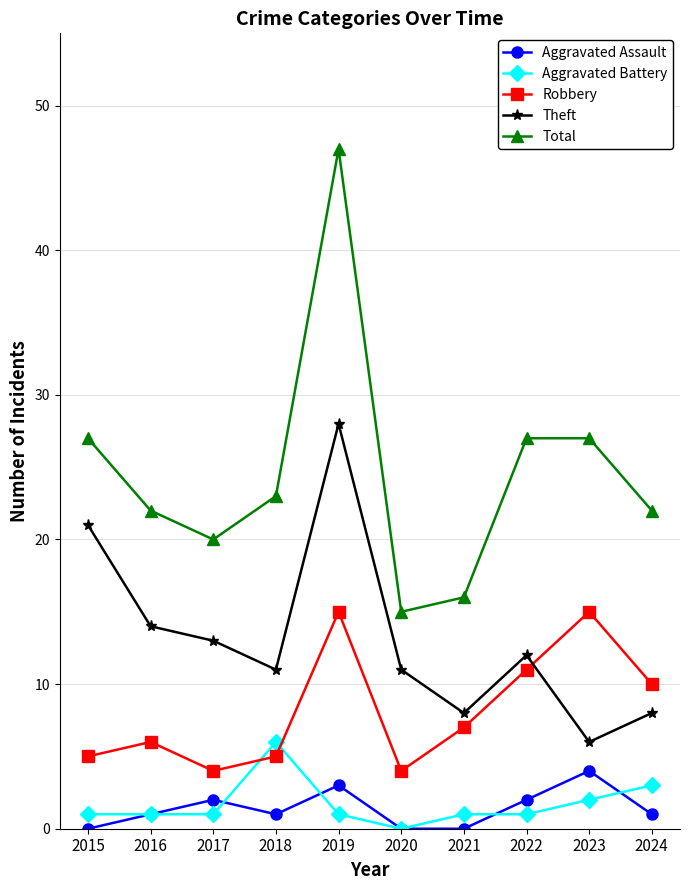

Is it true that Aggravated Battery equals 3 at 2018?

False